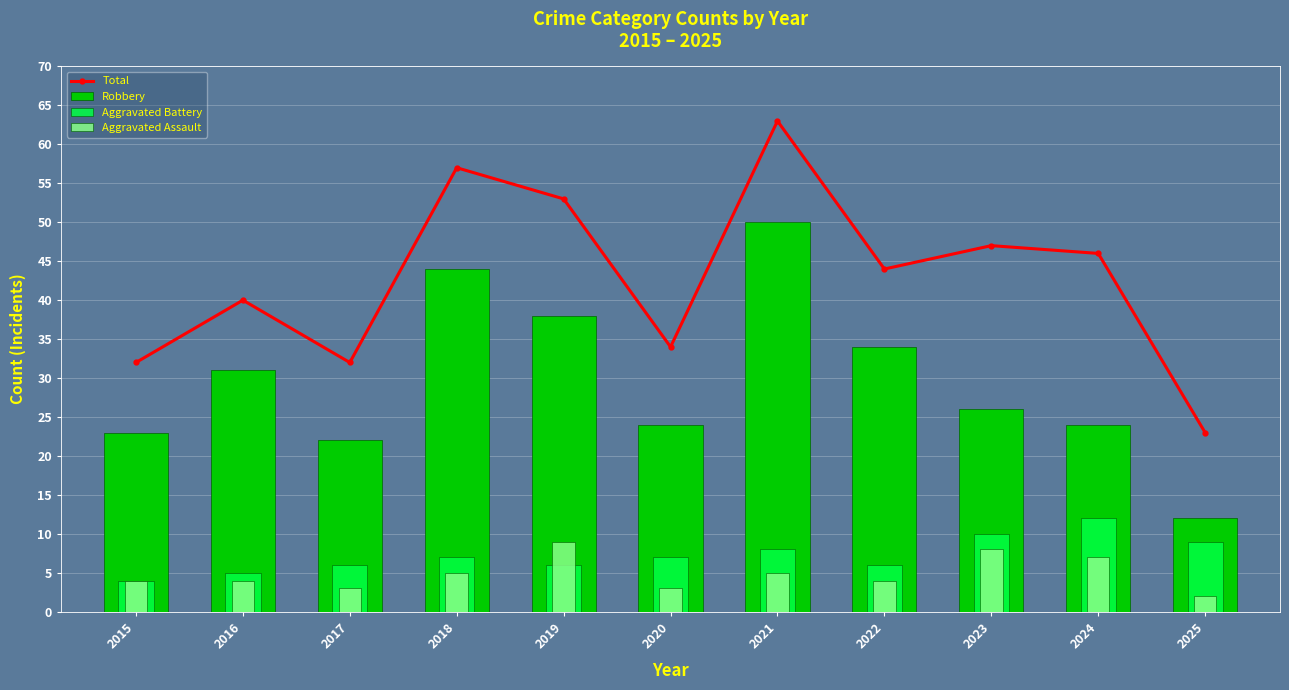

What are all the series names shown in the legend?

Total, Robbery, Aggravated Battery, Aggravated Assault